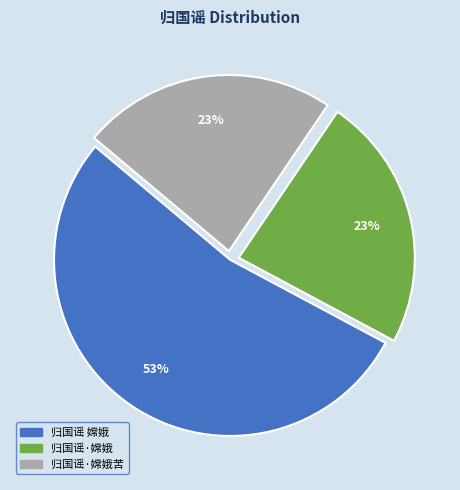

To the nearest percent, what is the average slice percentage?

33%